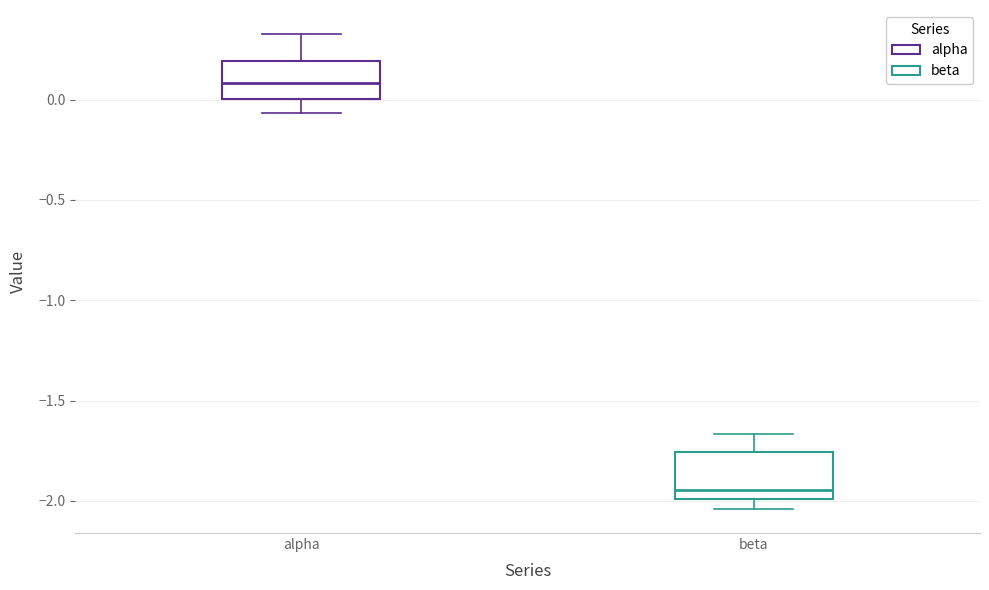

Where is the lower edge of the box for alpha on the y-axis? The values are not printed on the chart, so give them approximately, as read against the axis.

0.00